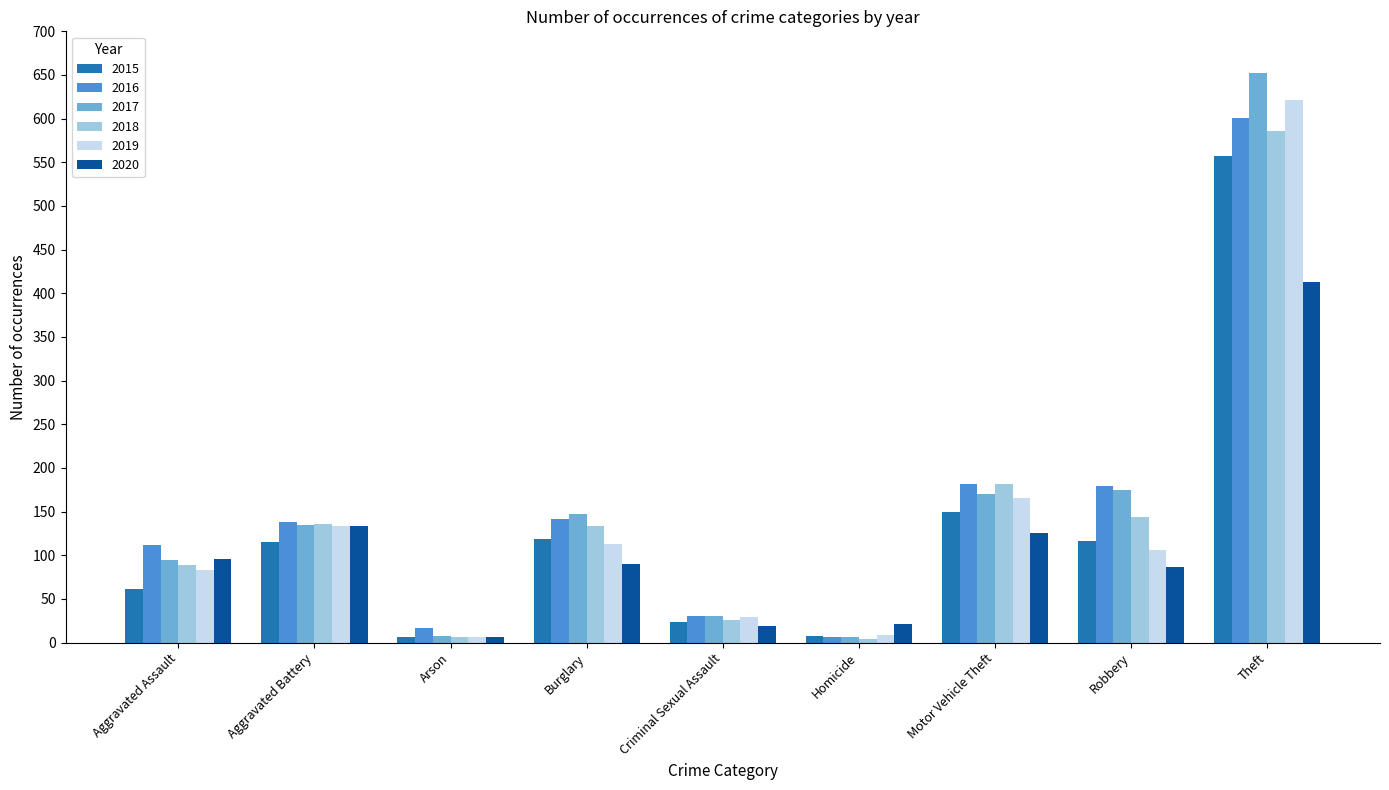

True or false: 2020 has a value of 133 at Aggravated Battery.

True